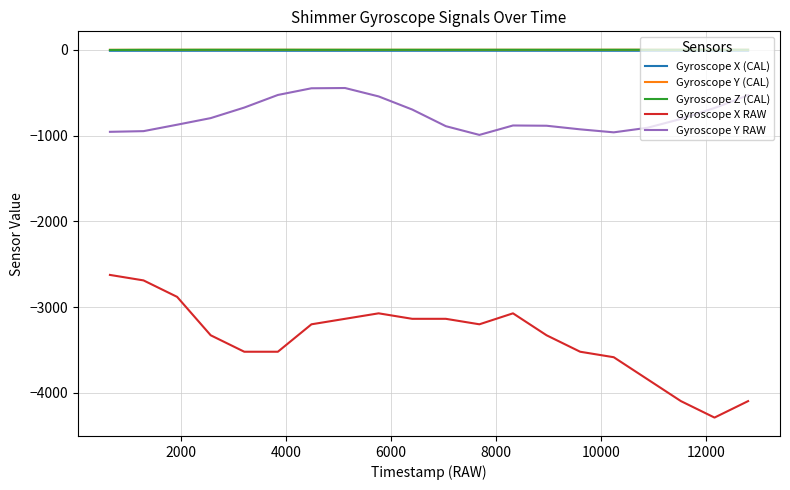

Which series has the largest range (max minus min)?

Gyroscope X RAW